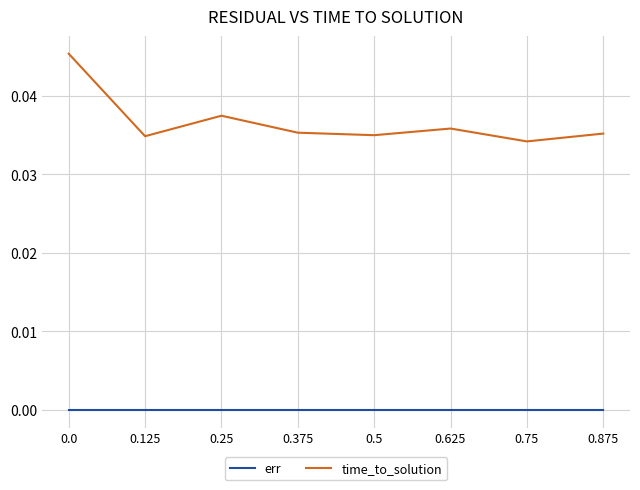

Is it true that err equals 0.0 at 0.875?

True